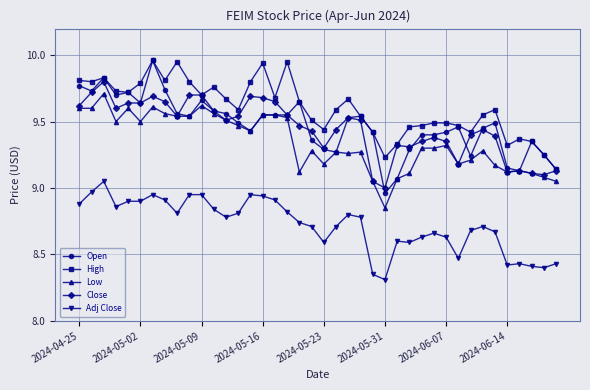

How many lines are shown in the chart?

5